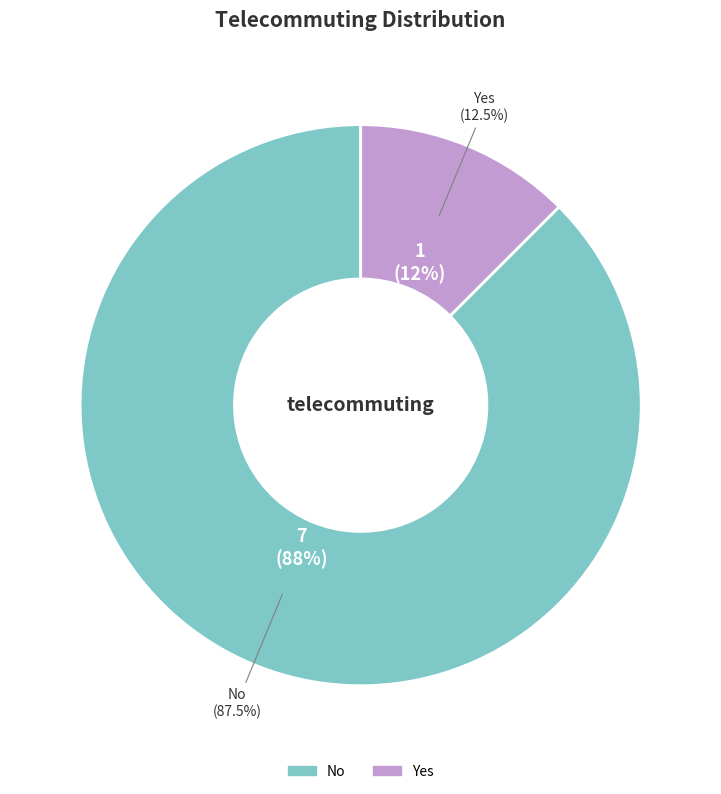

Which category accounts for the majority?

No